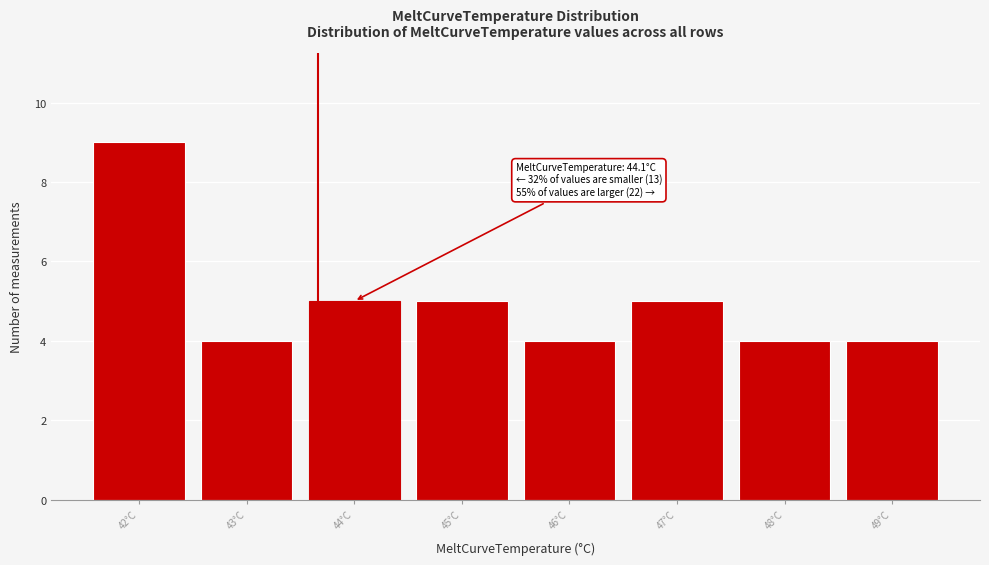

Reading left to right, list all the values displayed in this chart.

9	4	5	5	4	5	4	4